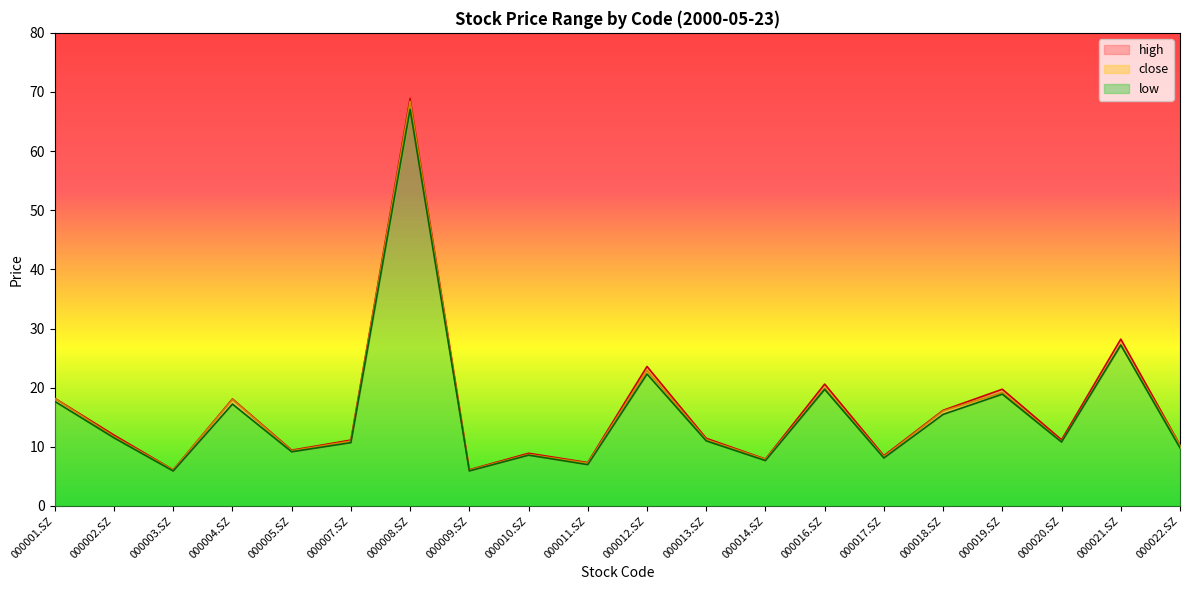

Which category has the highest value in the close series?

000008.SZ